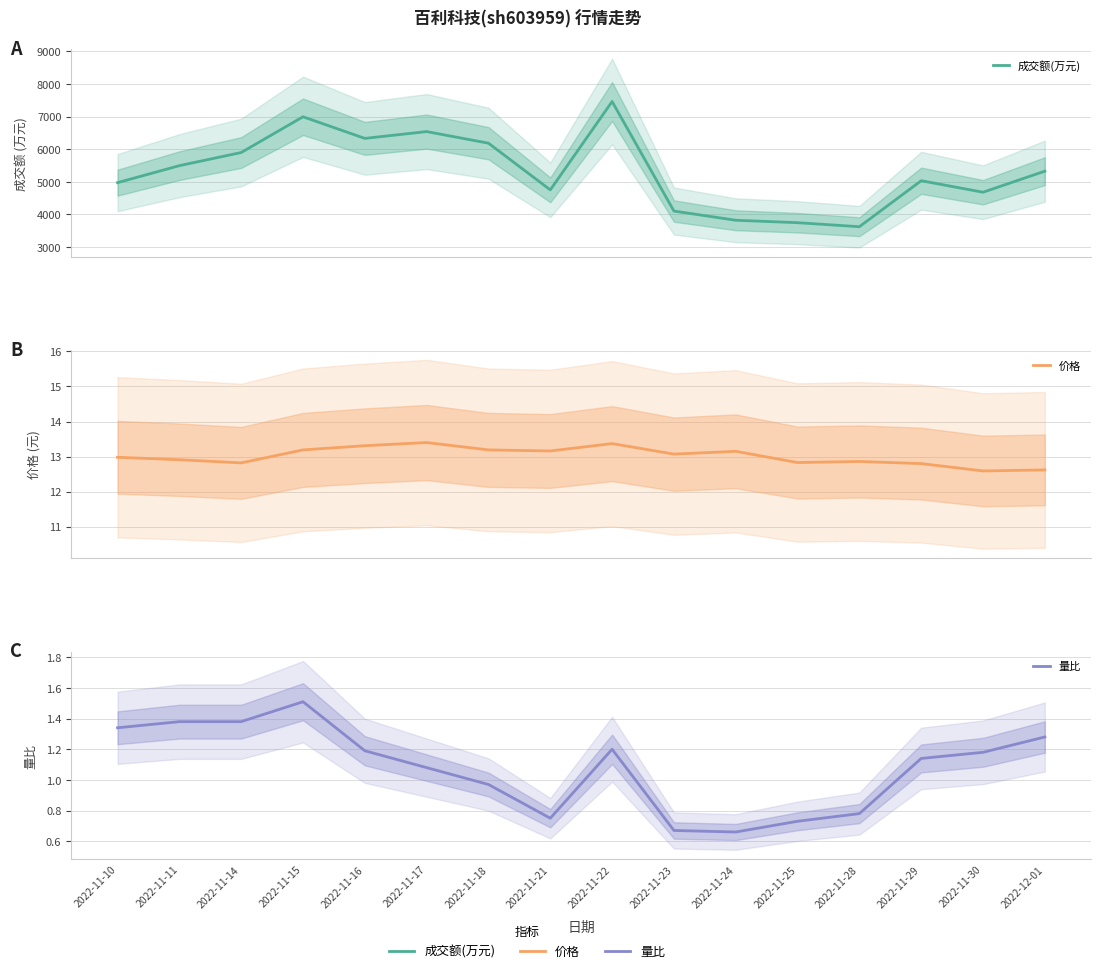

Is it true that 成交额(万元) equals 8566.2 at 2022-12-01?

False